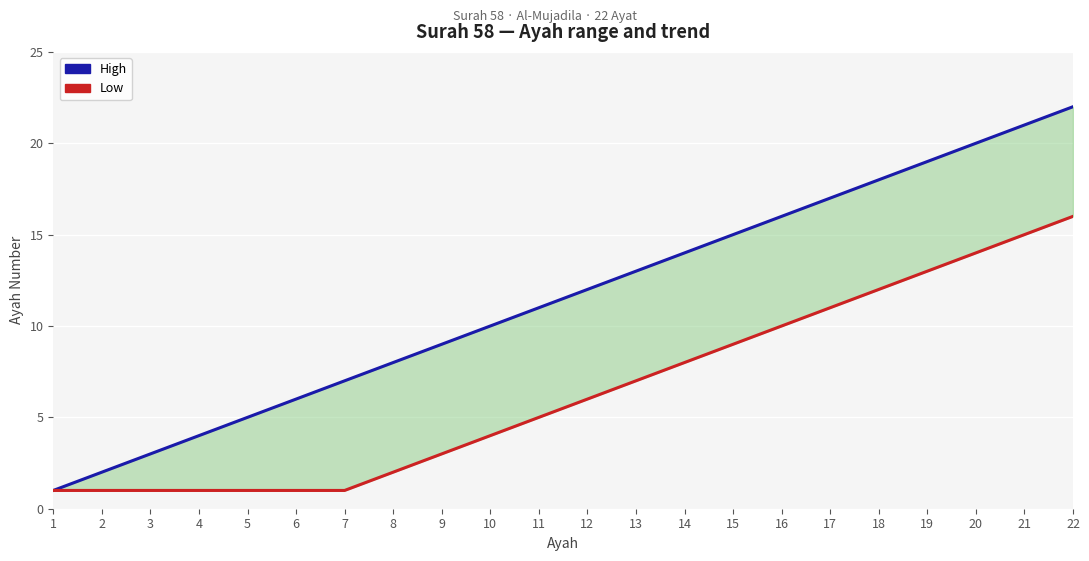

True or false: Low has a value of 2 at 3.

False